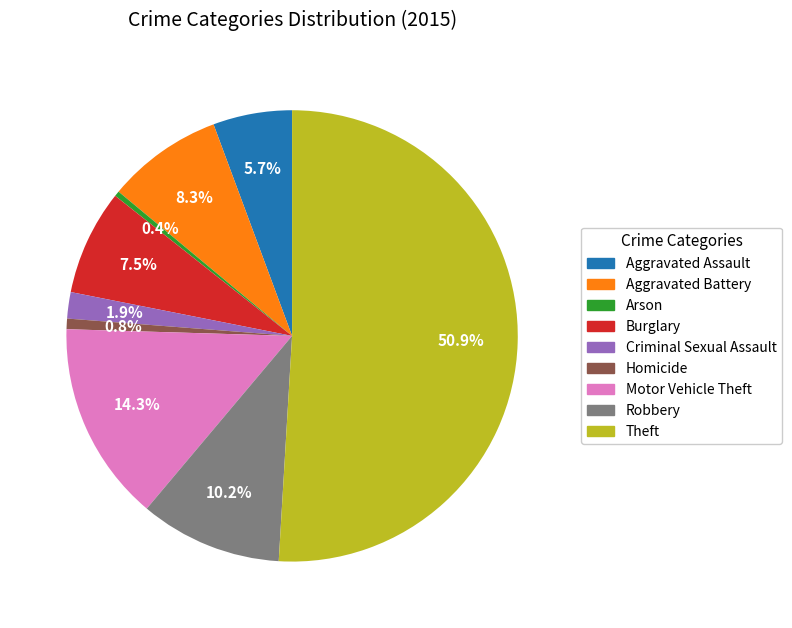

Which category accounts for the majority?

Theft